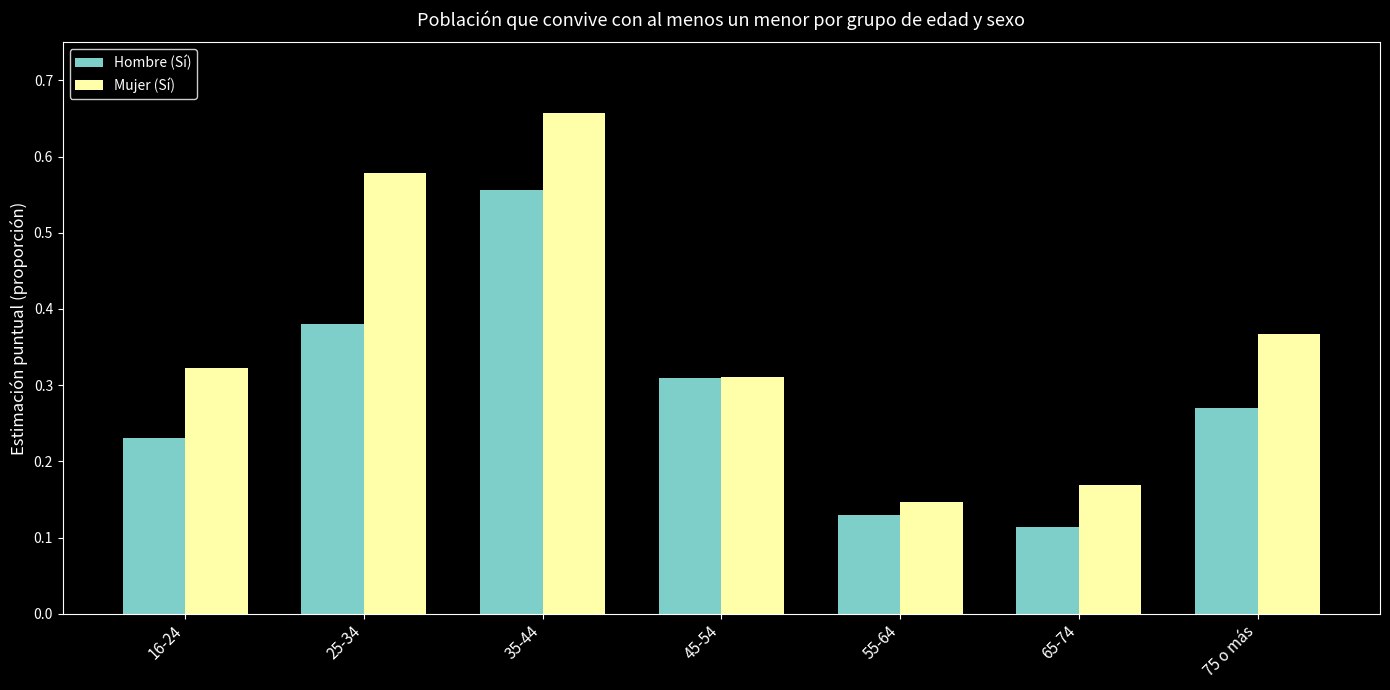

Where is Mujer (Sí) nearest to the value 0?

55-64